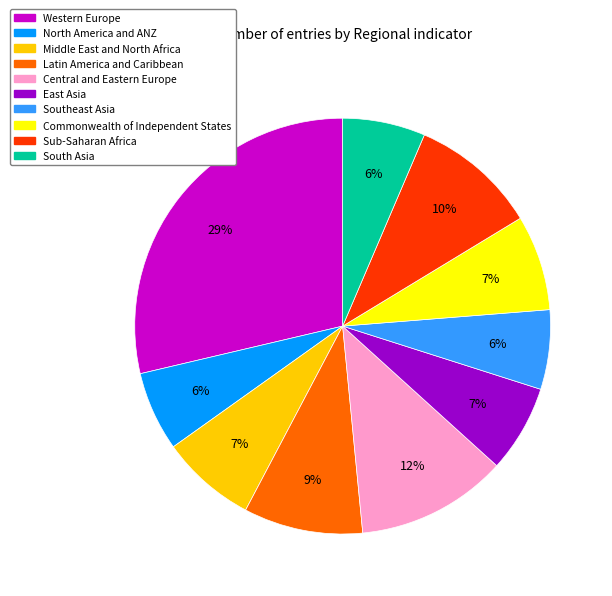

To the nearest percent, what is the average slice percentage?

10%